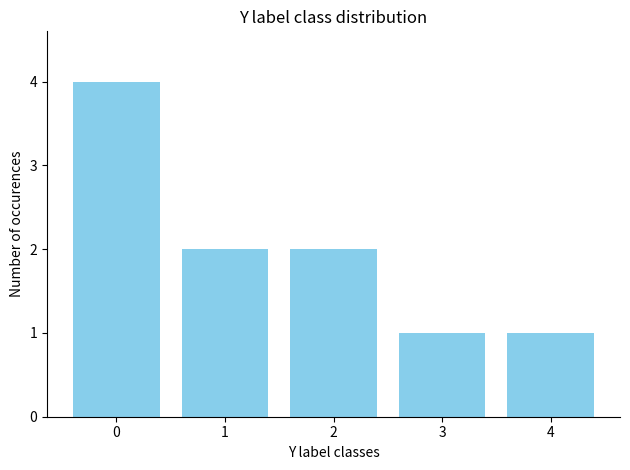

What is the difference between the values at 1 and 3?

1